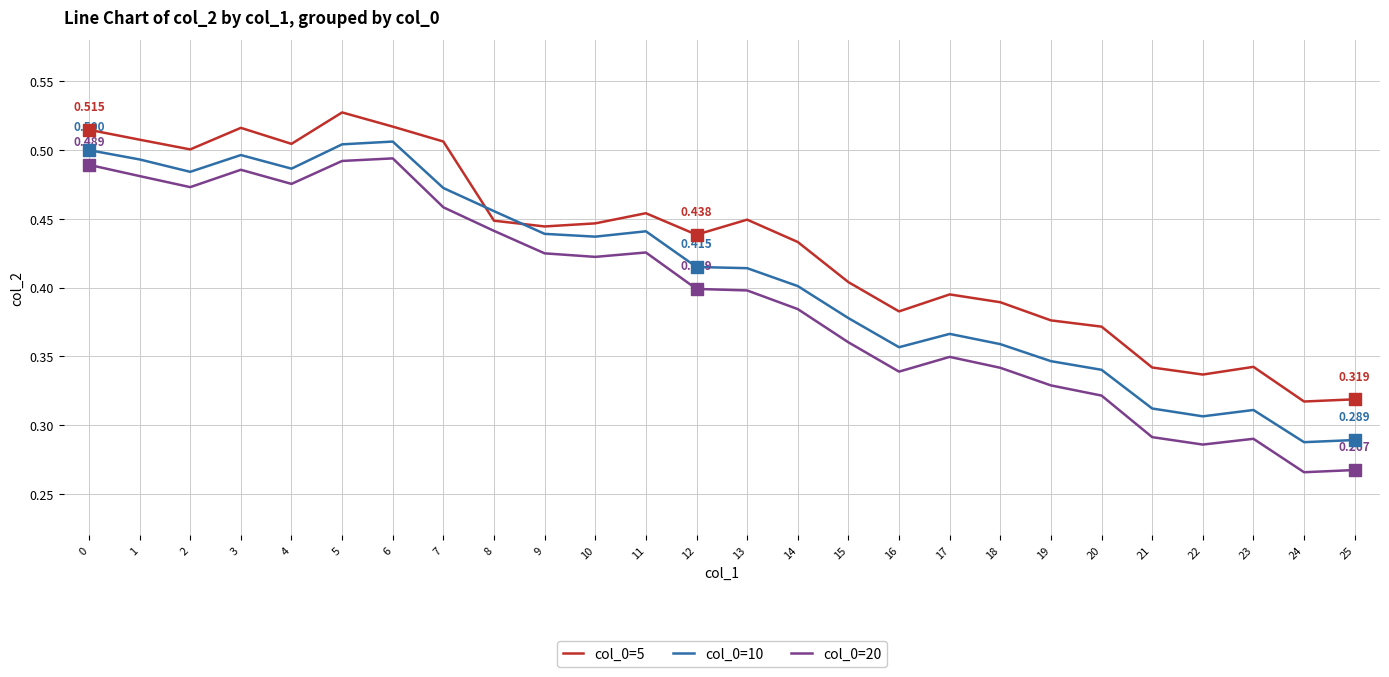

True or false: col_0=20 and col_0=5 cross at least once.

False